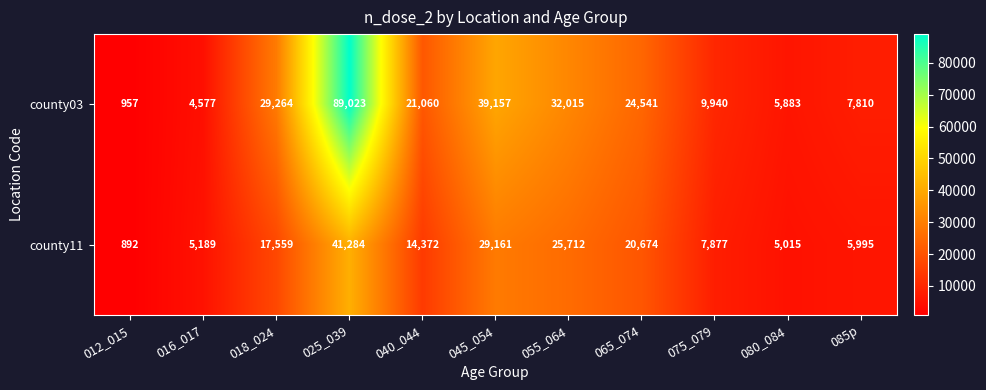

The value of county11 at 080_084 is 1911. True or false?

False